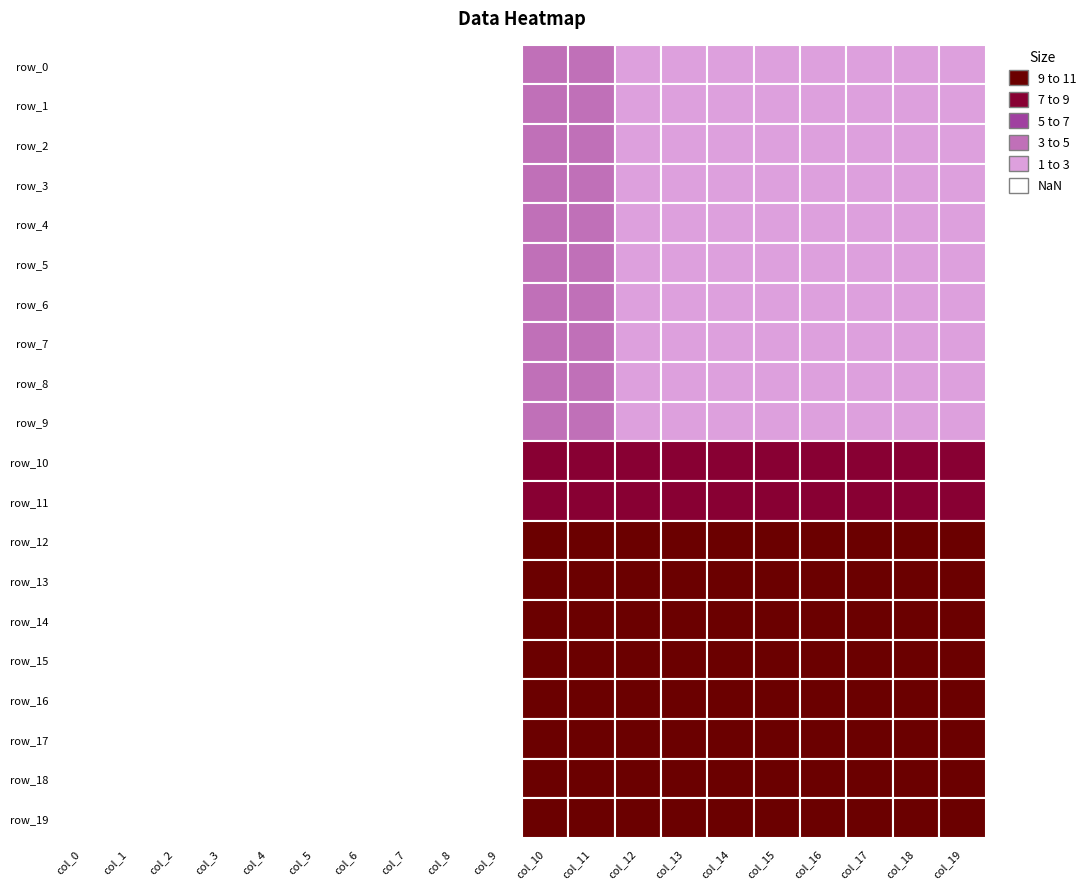

Between 9 and 11, which is larger?

11